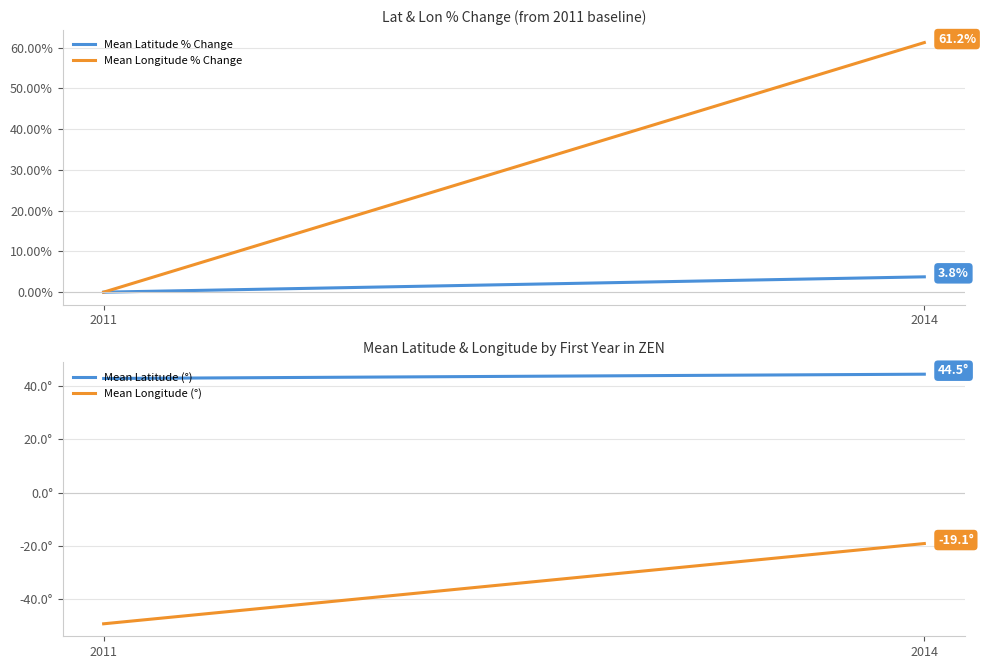

What is the total value across all series at 2014?

90.5